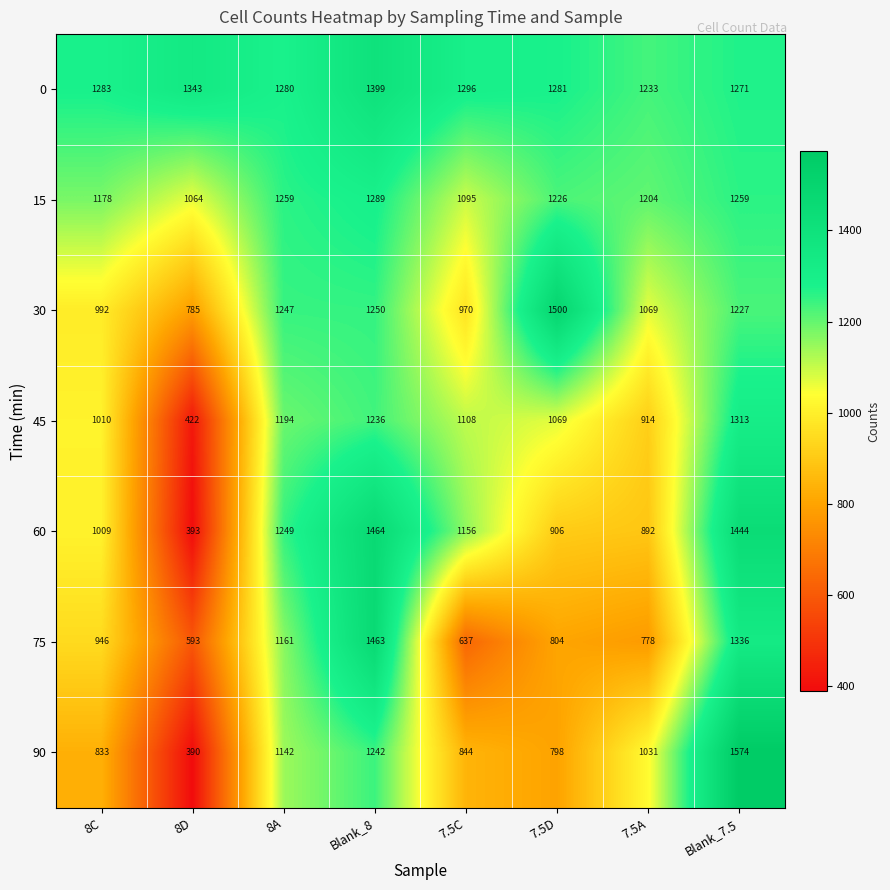

What is the difference between the 75 values at 8A and 7.5D?

357